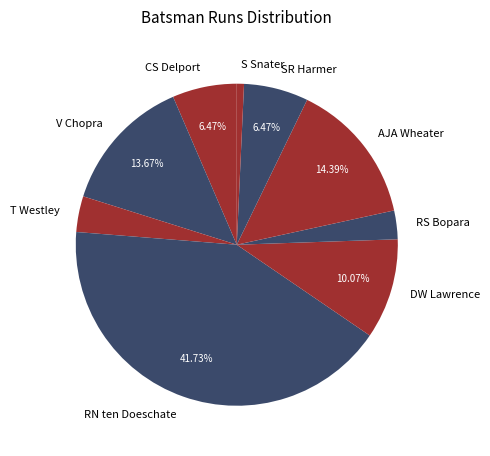

To the nearest percent, what is the difference between the AJA Wheater and RN ten Doeschate slice percentages?

27%